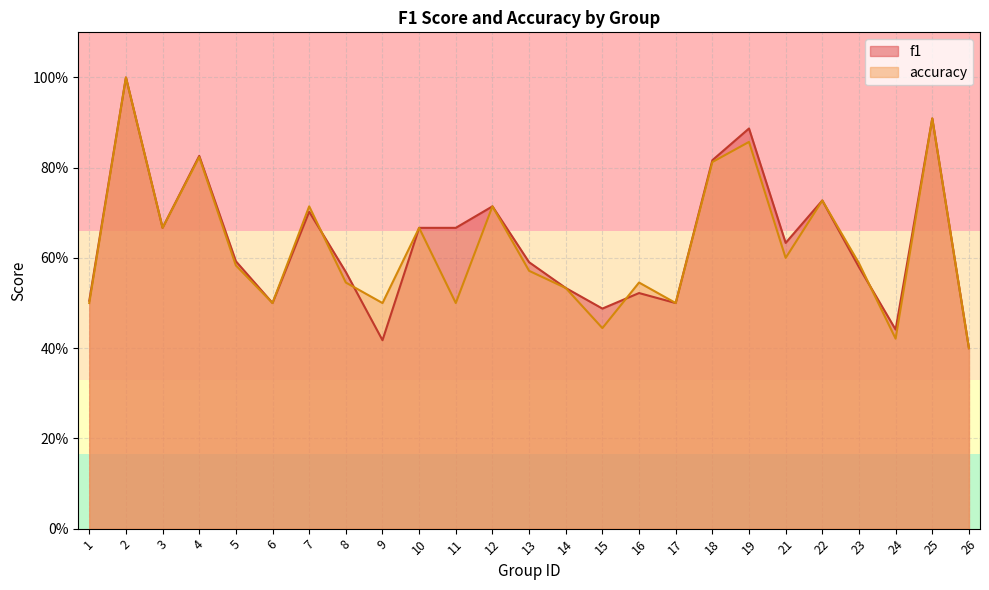

What is the average value of the f1 series?

0.6